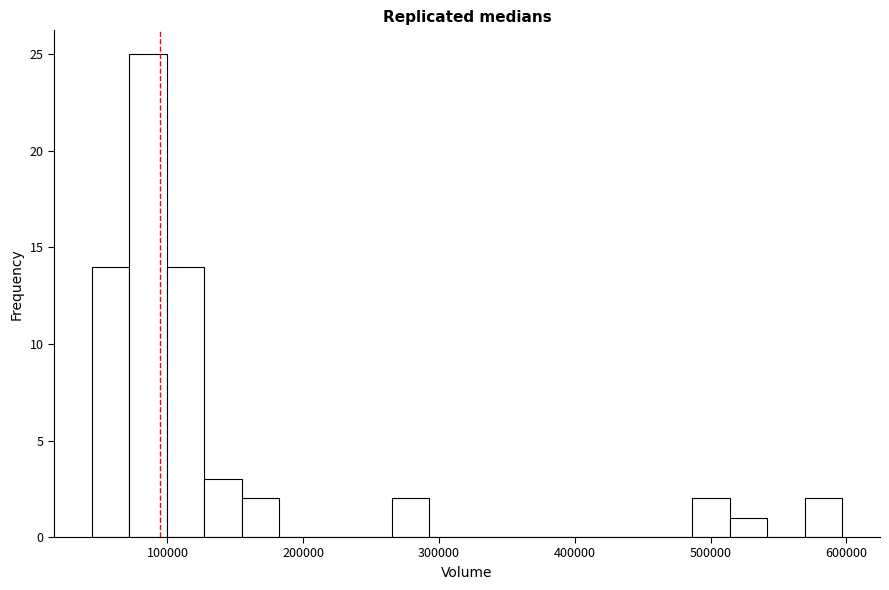

Read against the x-axis, roughly where is the centre of the tallest bar?

90000